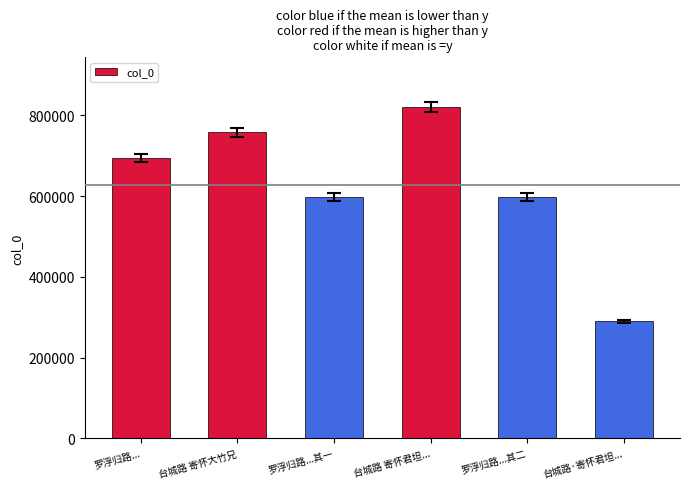

What is the sum of the values at 罗浮归路... and 台城路 寄怀大竹兄?

1453062